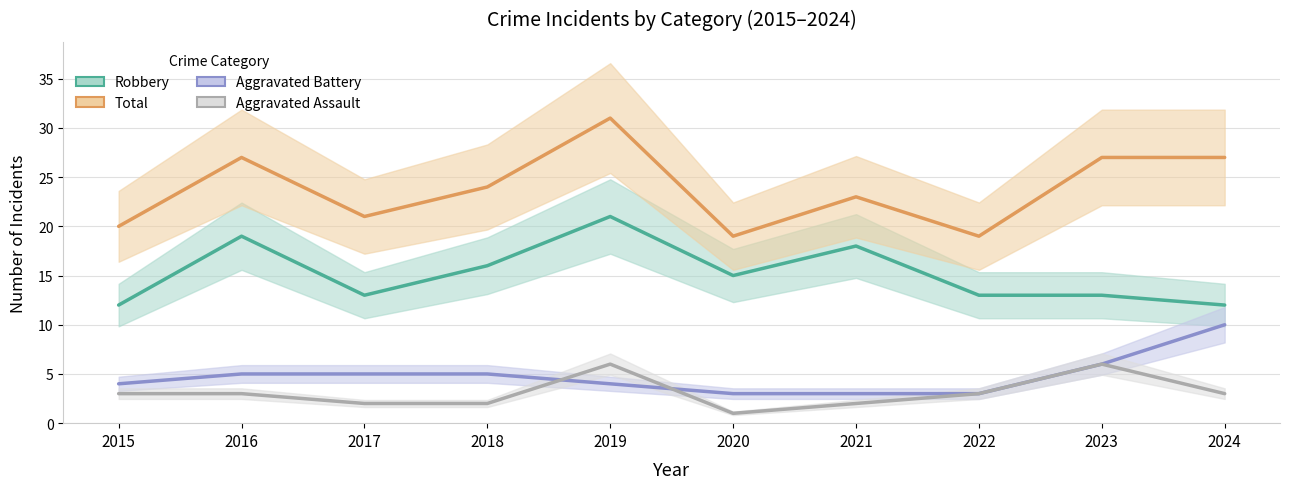

Reading left to right, transcribe all the data shown in this chart.

Robbery: 12	19	13	16	21	15	18	13	13	12
Total: 20	27	21	24	31	19	23	19	27	27
Aggravated Battery: 4	5	5	5	4	3	3	3	6	10
Aggravated Assault: 3	3	2	2	6	1	2	3	6	3